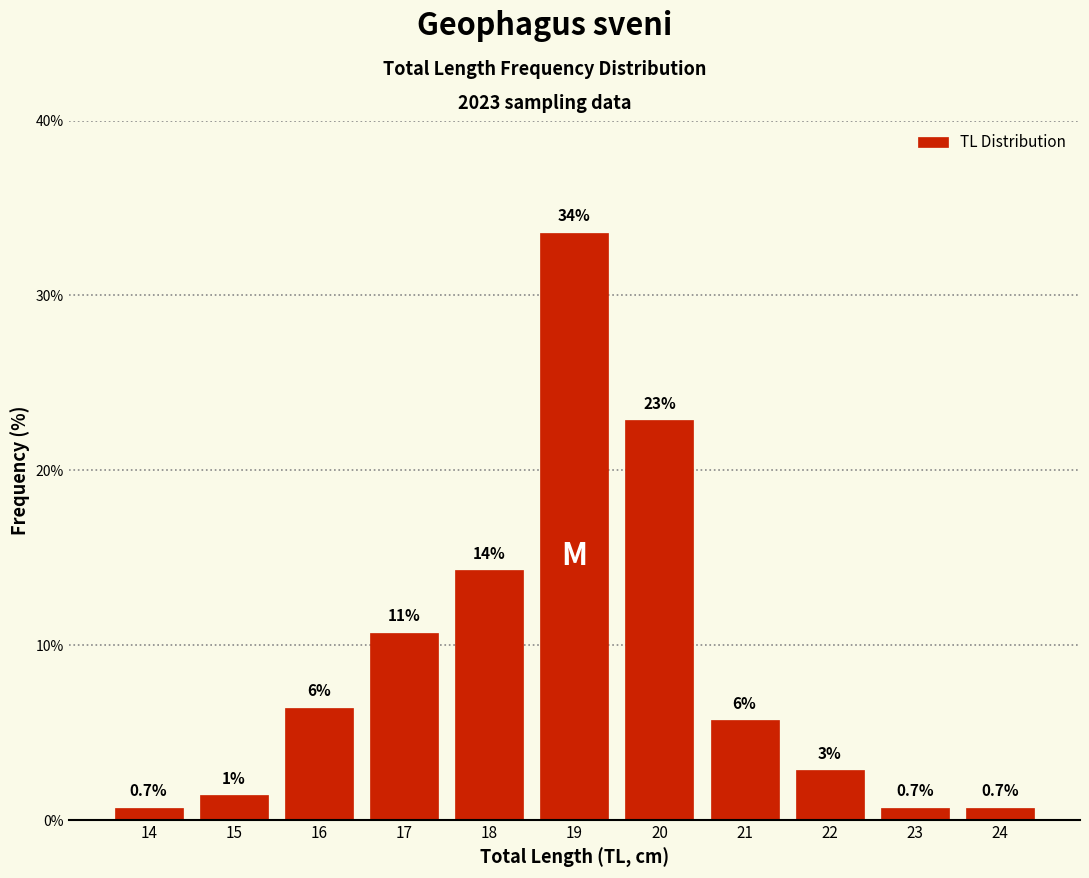

How many bars are there in total?

11